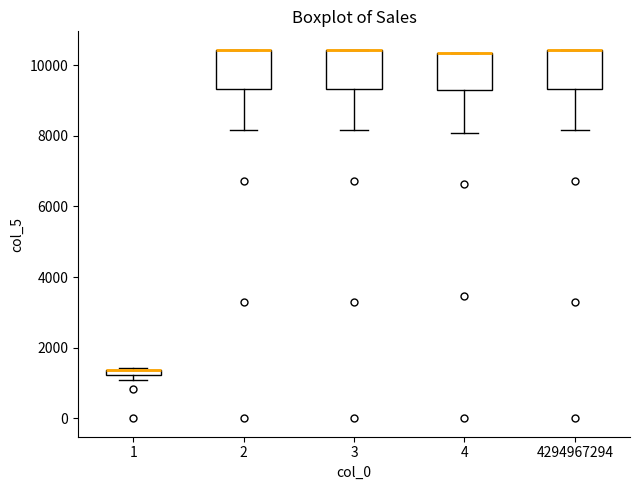

Where is the lower edge of the box at x = 1 on the y-axis? The values are not printed on the chart, so give them approximately, as read against the axis.

1200